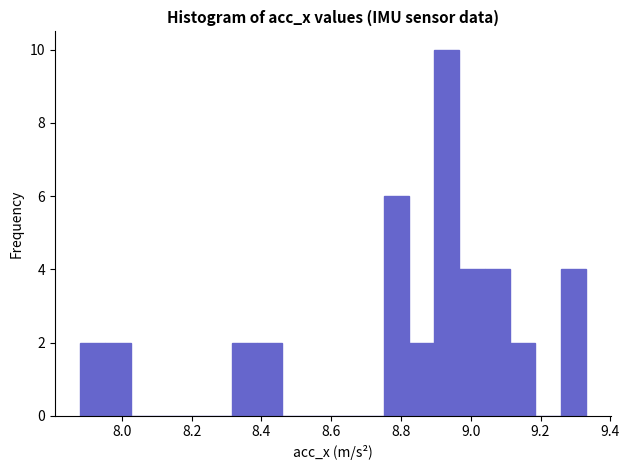

Read against the x-axis, roughly where is the centre of the tallest bar?

8.94